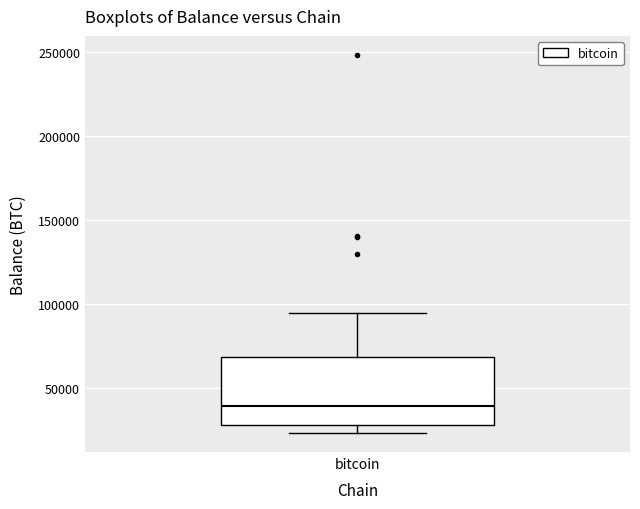

Where is the lower edge of the box for bitcoin on the y-axis? The values are not printed on the chart, so give them approximately, as read against the axis.

30000